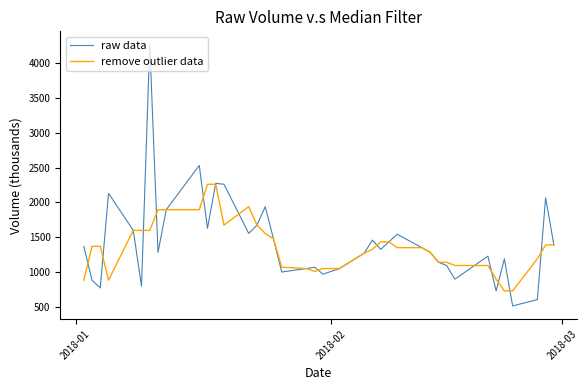

What is the maximum value shown in the chart?

4265.3